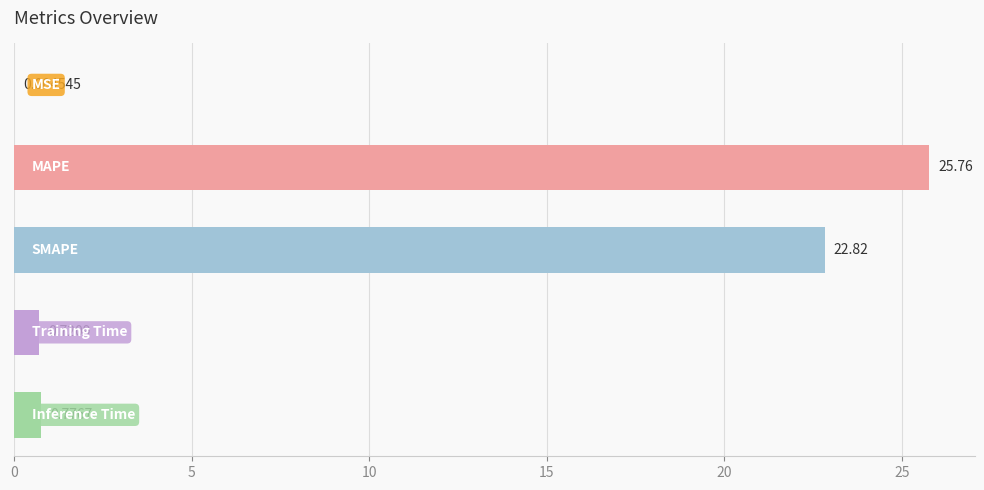

What is the sum of all values?

50.1